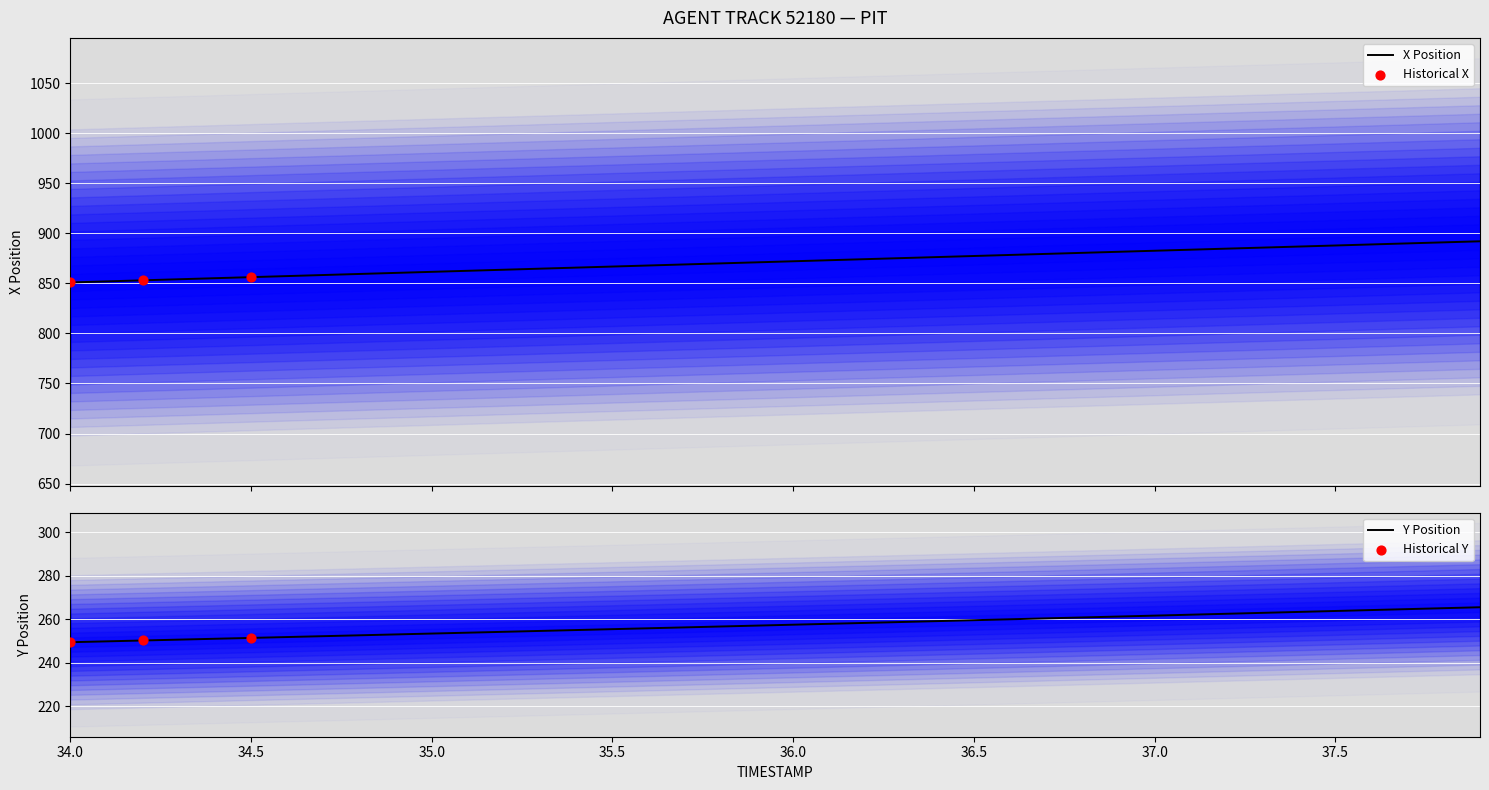

Which series reaches the maximum Y coordinate?

X